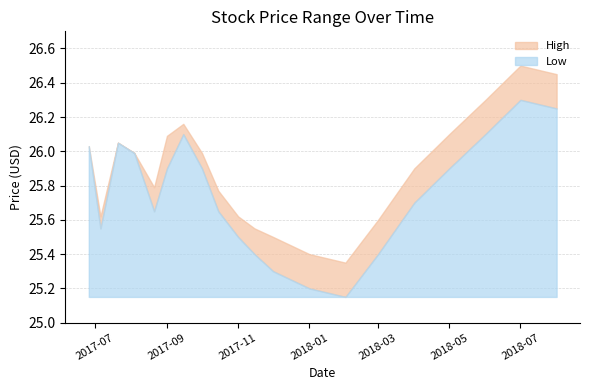

Which series has the widest spread of values?

Low